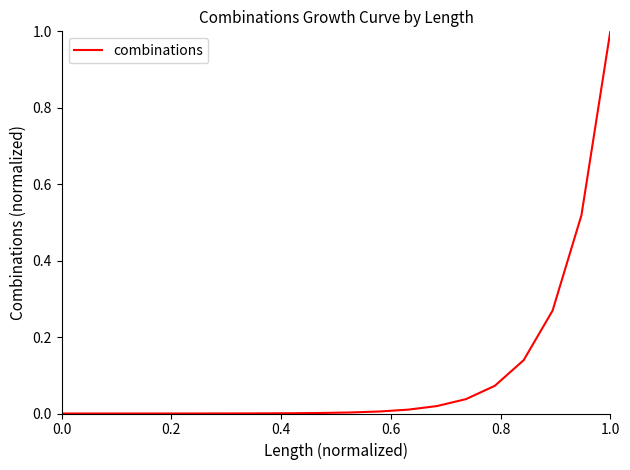

Does the chart display data point markers on the line(s)?

No